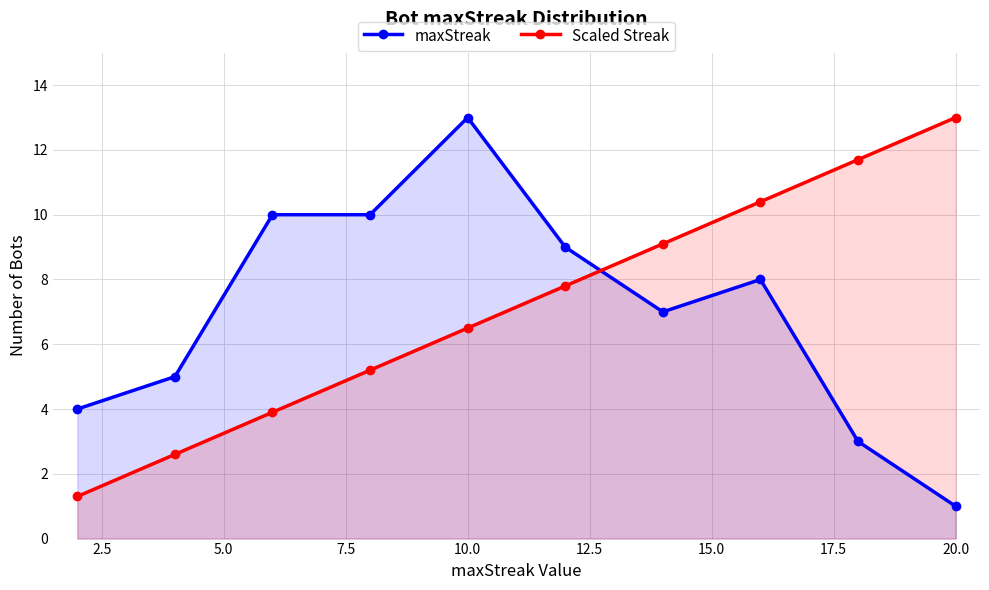

The value of Scaled Streak at 20.0 is 3.8. True or false?

False